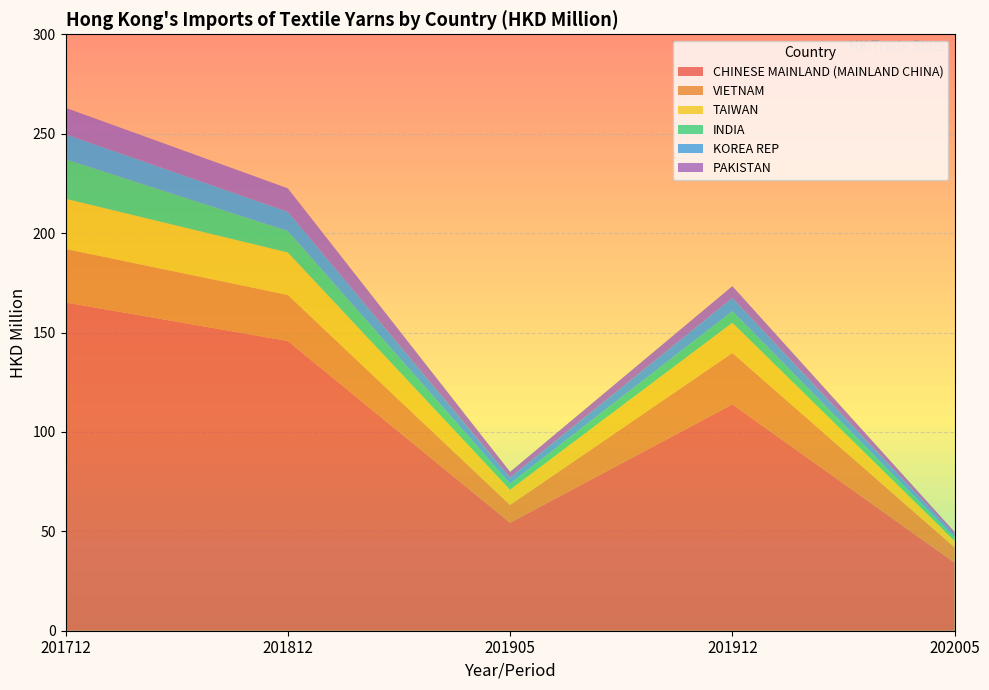

Reading right to left, list all the values displayed in this chart.

CHINESE MAINLAND (MAINLAND CHINA): 34.2	113.9	54.3	145.7	165.1
VIETNAM: 7.7	25.8	9.0	23.1	26.9
TAIWAN: 3.3	15.2	7.6	21.4	25.2
INDIA: 1.8	5.8	3.1	10.8	19.8
KOREA REP: 1.5	6.7	2.9	9.7	12.6
PAKISTAN: 1.3	5.9	3.0	11.8	13.3